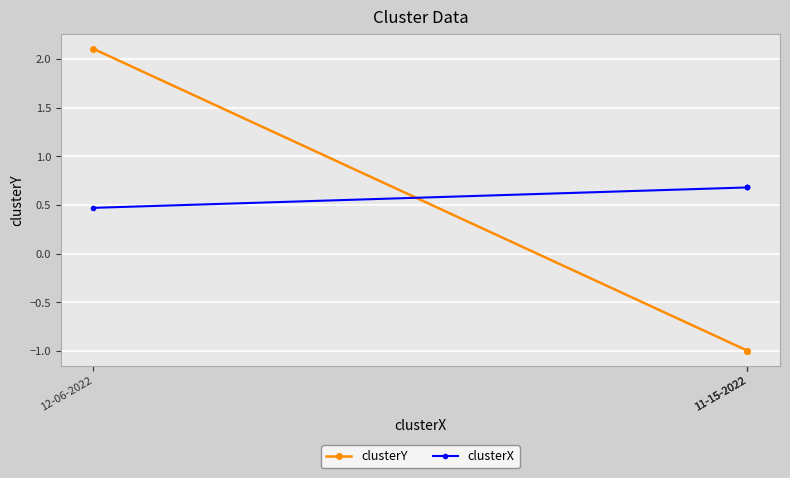

What is the highest value of the clusterX series?

0.7